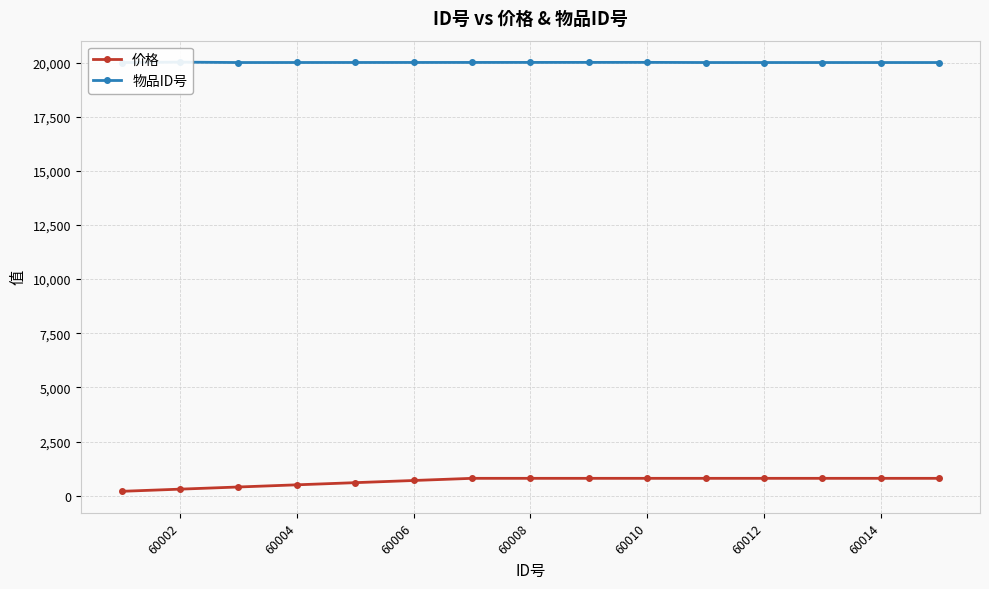

What is the highest value of the 价格 series?

800